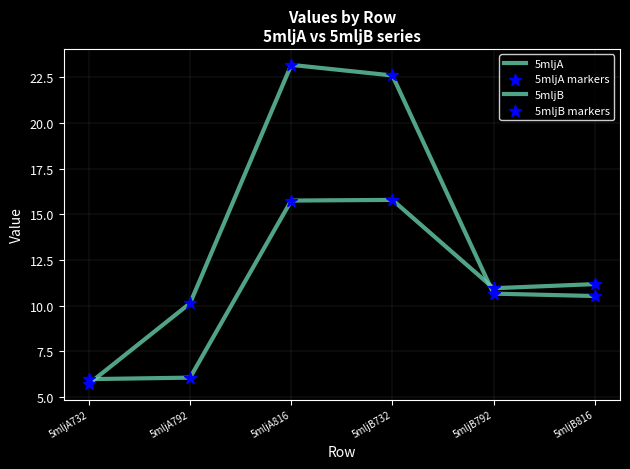

How many lines are shown in the chart?

2